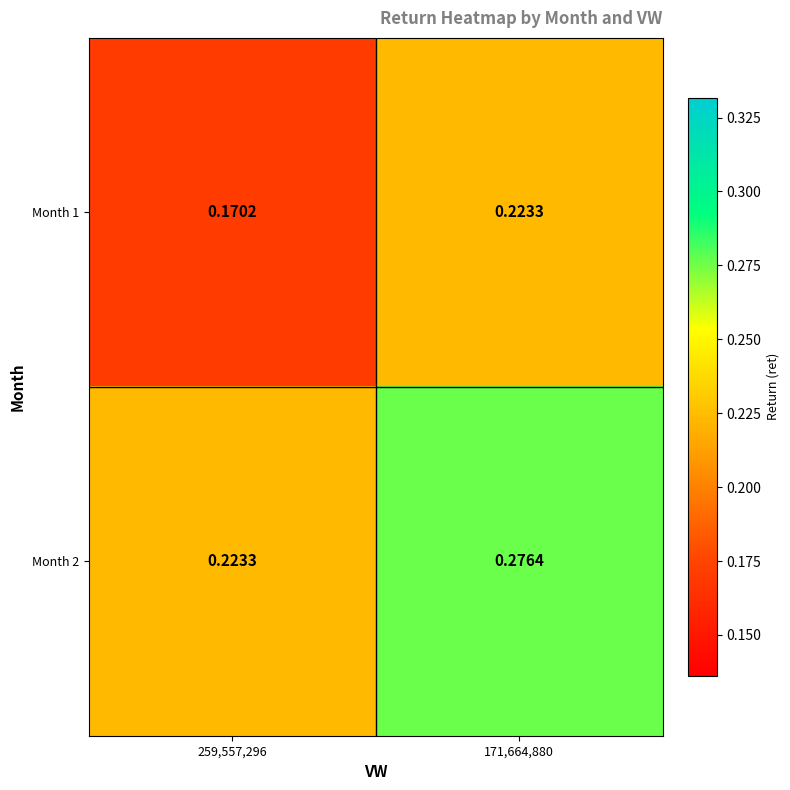

Is the value of Month 2 at 259,557,296 greater than the value of Month 1 at 259,557,296?

Yes